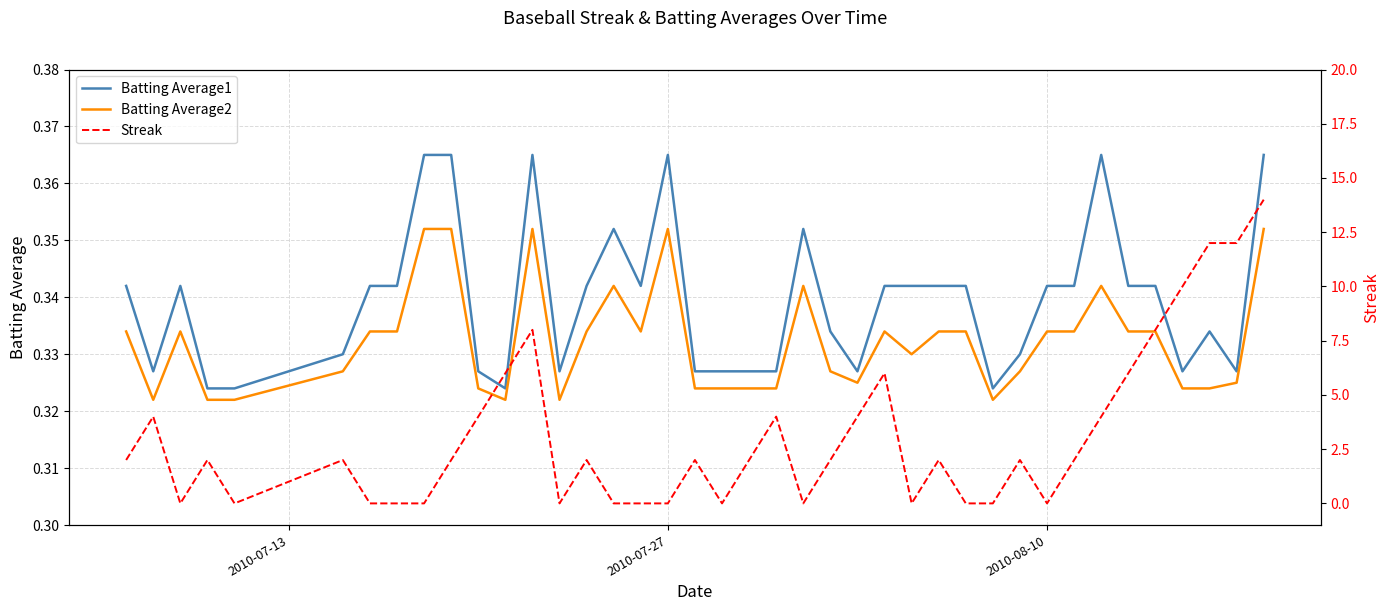

What is the greatest value displayed?

14.0